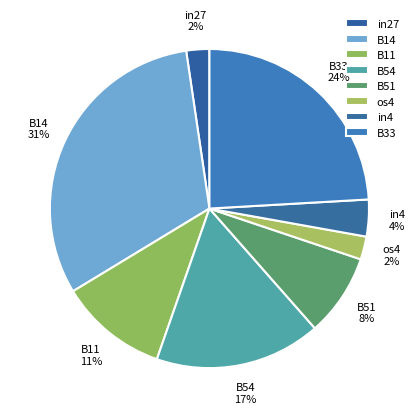

To the nearest percent, what percentage of the pie is in4?

4%